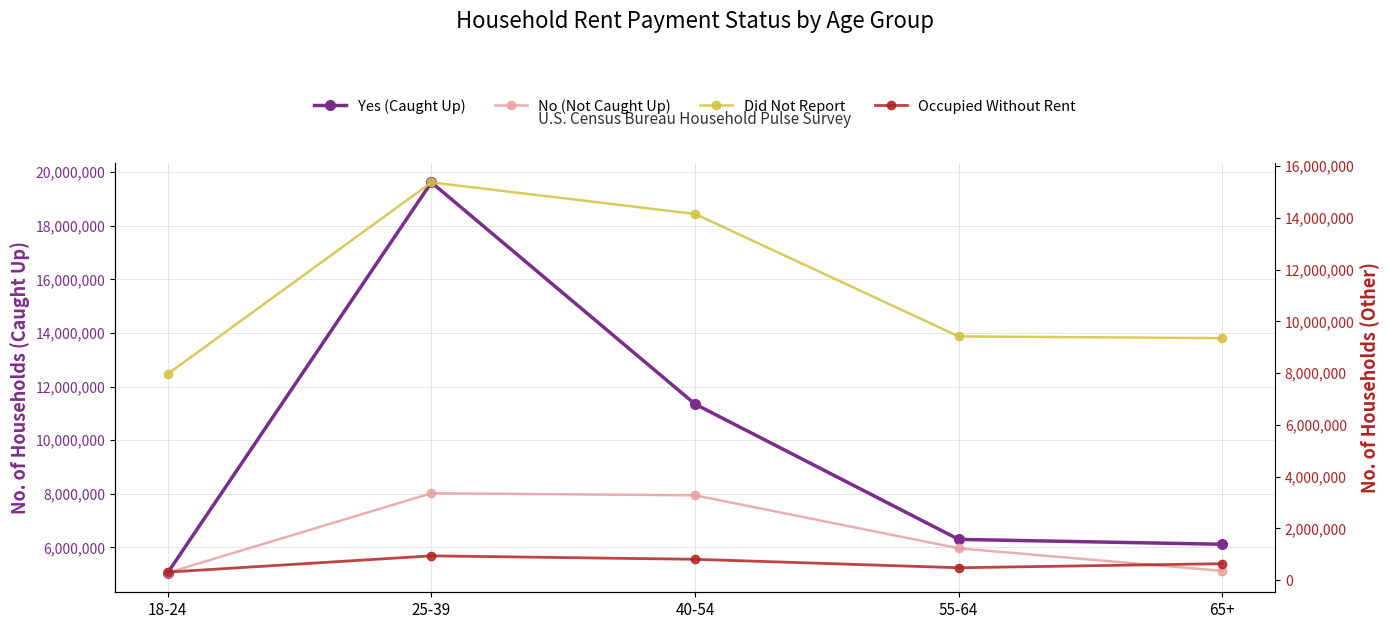

What position from the right is 18-24?

5